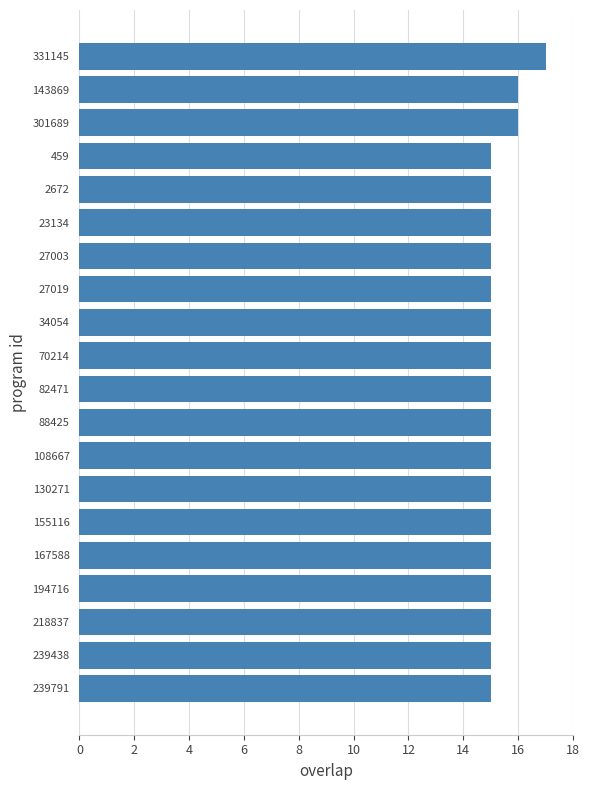

What value does the data have at 130271?

15